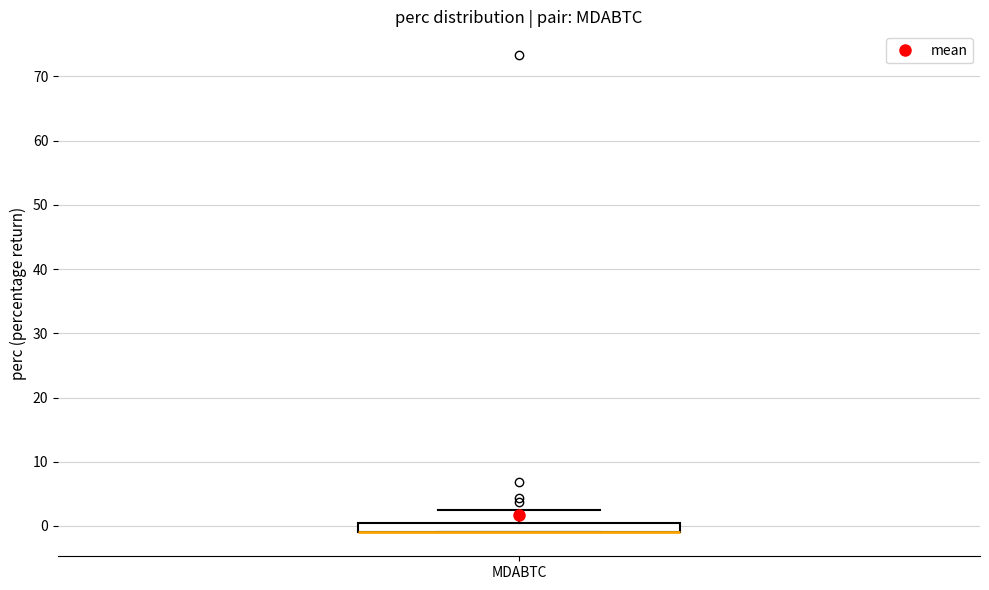

Where is the upper edge of the box for MDABTC on the y-axis? The values are not printed on the chart, so give them approximately, as read against the axis.

0